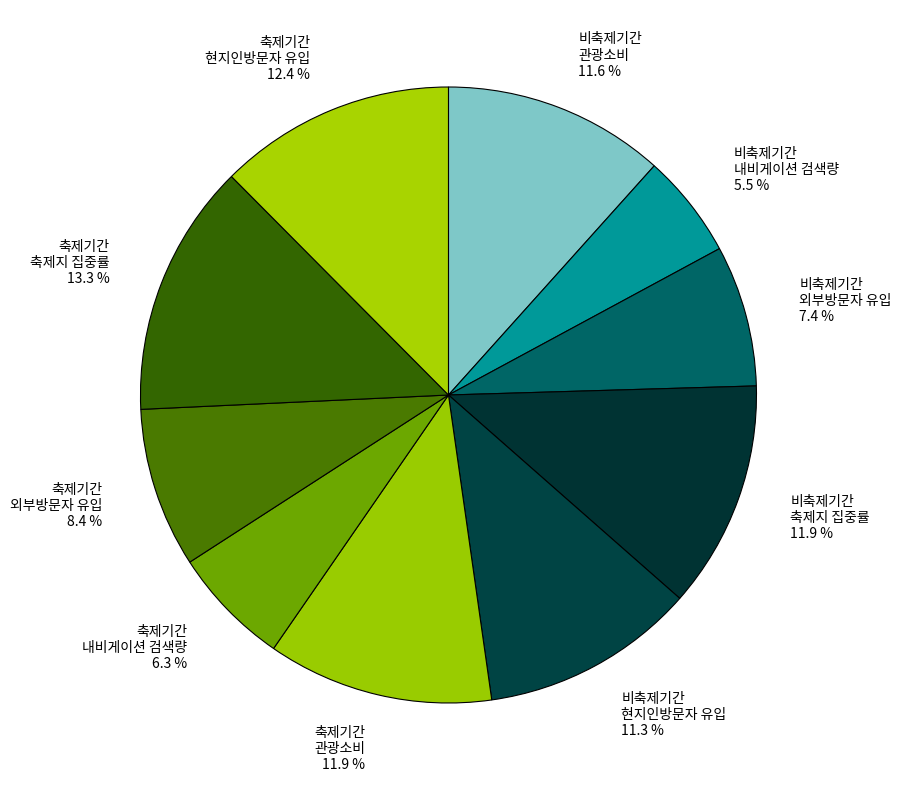

How much of the chart is everything except 비축제기간 축제지 집중률 11.9 %?

88.1%